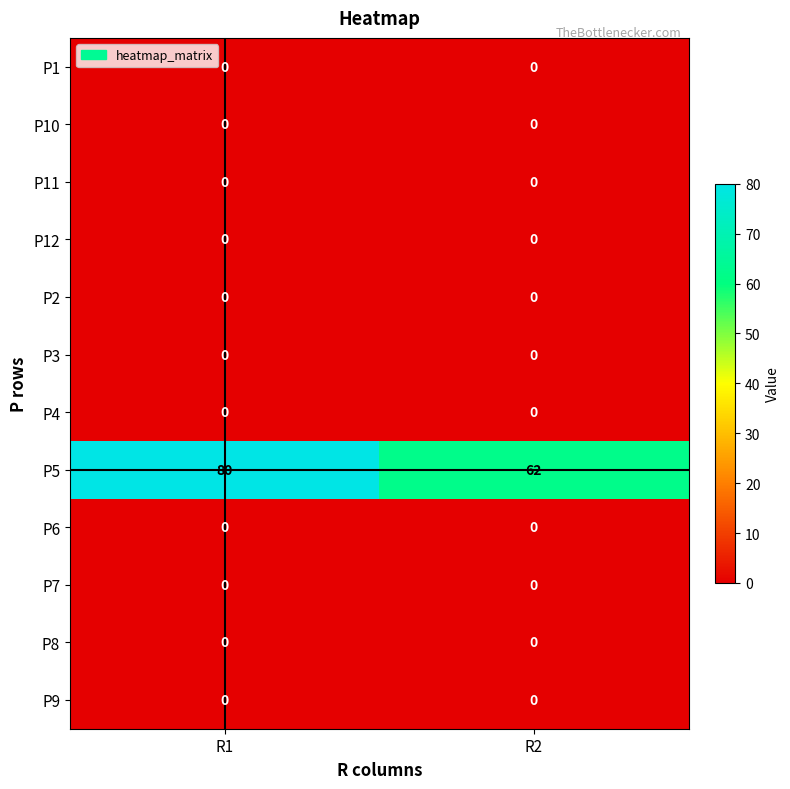

Reading left to right, extract all data points from this chart.

P1: 0	0
P10: 0	0
P11: 0	0
P12: 0	0
P2: 0	0
P3: 0	0
P4: 0	0
P5: 80	62
P6: 0	0
P7: 0	0
P8: 0	0
P9: 0	0